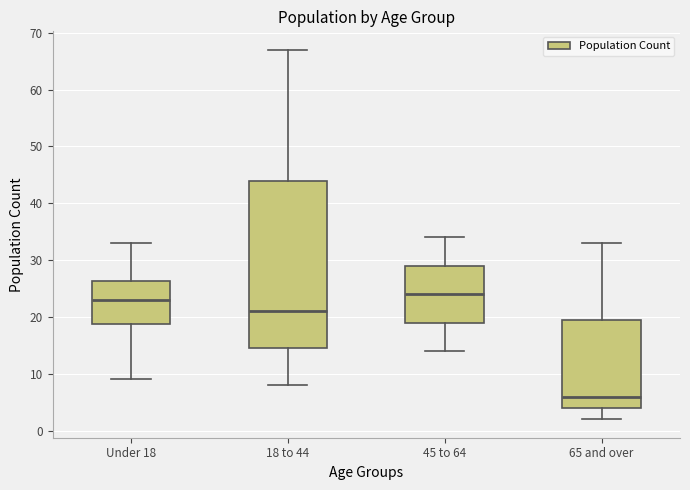

Reading left to right, transcribe this box plot: for each box, give where its median line is, the range the box spans, and where its two whiskers end, as read against the y-axis. The values are not printed on the chart, so give them approximately, as read against the axis.

Under 18: median 23, box 19 to 26, whiskers 9 to 33
18 to 44: median 21, box 15 to 44, whiskers 8 to 67
45 to 64: median 24, box 19 to 29, whiskers 14 to 34
65 and over: median 6, box 4 to 20, whiskers 2 to 33